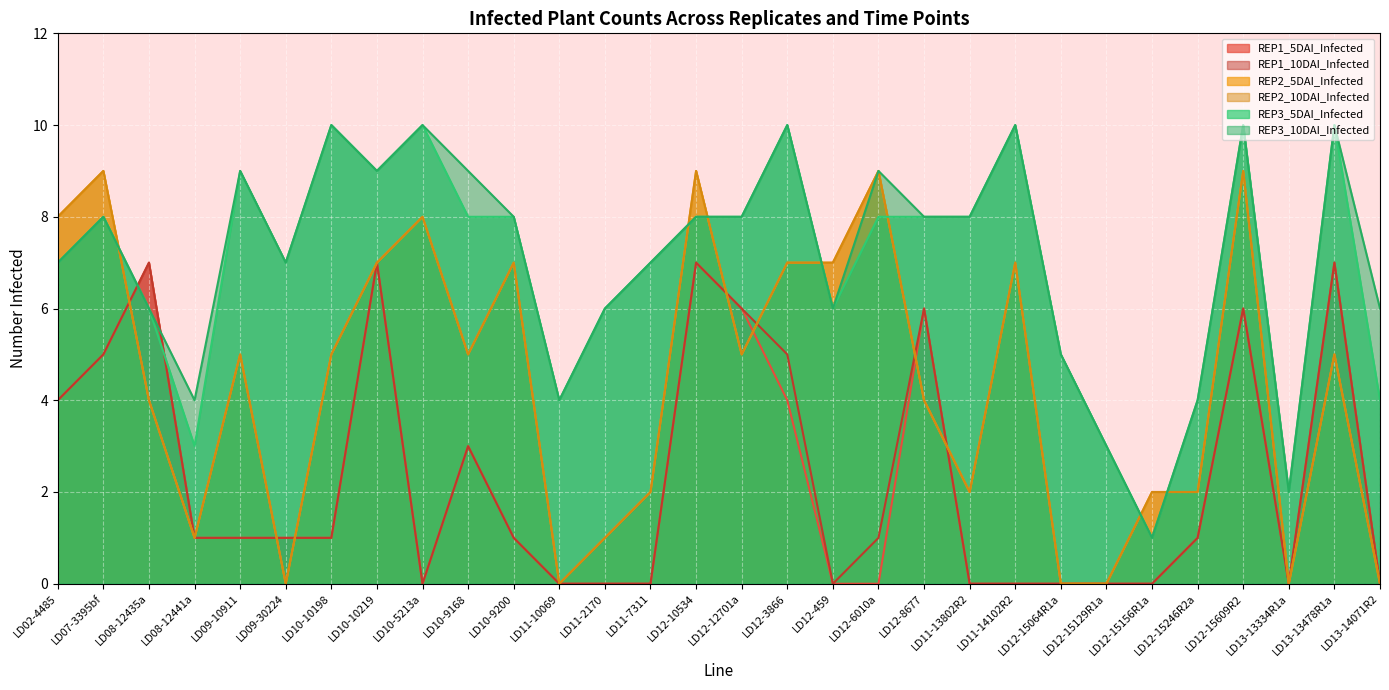

Reading left to right, extract all data points from this chart.

REP1_5DAI_Infected: LD02-4485=4	LD07-3395bf=5	LD08-12435a=7	LD08-12441a=1	LD09-10911=1	LD09-30224=1	LD10-10198=1	LD10-10219=7	LD10-5213a=0	LD10-9168=3	LD10-9200=1	LD11-10069=0	LD11-2170=0	LD11-7311=0	LD12-10534=7	LD12-12701a=6	LD12-3866=4	LD12-459=0	LD12-6010a=0	LD12-8677=6	LD11-13802R2=0	LD11-14102R2=0	LD12-15064R1a=0	LD12-15129R1a=0	LD12-15156R1a=0	LD12-15246R2a=1	LD12-15609R2=6	LD13-13334R1a=0	LD13-13478R1a=7	LD13-14071R2=0
REP1_10DAI_Infected: LD02-4485=4	LD07-3395bf=5	LD08-12435a=7	LD08-12441a=1	LD09-10911=1	LD09-30224=1	LD10-10198=1	LD10-10219=7	LD10-5213a=0	LD10-9168=3	LD10-9200=1	LD11-10069=0	LD11-2170=0	LD11-7311=0	LD12-10534=7	LD12-12701a=6	LD12-3866=5	LD12-459=0	LD12-6010a=1	LD12-8677=6	LD11-13802R2=0	LD11-14102R2=0	LD12-15064R1a=0	LD12-15129R1a=0	LD12-15156R1a=0	LD12-15246R2a=1	LD12-15609R2=6	LD13-13334R1a=0	LD13-13478R1a=7	LD13-14071R2=0
REP2_5DAI_Infected: LD02-4485=8	LD07-3395bf=9	LD08-12435a=4	LD08-12441a=1	LD09-10911=5	LD09-30224=0	LD10-10198=5	LD10-10219=7	LD10-5213a=8	LD10-9168=5	LD10-9200=7	LD11-10069=0	LD11-2170=1	LD11-7311=2	LD12-10534=9	LD12-12701a=5	LD12-3866=7	LD12-459=7	LD12-6010a=9	LD12-8677=4	LD11-13802R2=2	LD11-14102R2=7	LD12-15064R1a=0	LD12-15129R1a=0	LD12-15156R1a=2	LD12-15246R2a=2	LD12-15609R2=9	LD13-13334R1a=0	LD13-13478R1a=5	LD13-14071R2=0
REP2_10DAI_Infected: LD02-4485=8	LD07-3395bf=9	LD08-12435a=4	LD08-12441a=1	LD09-10911=5	LD09-30224=0	LD10-10198=5	LD10-10219=7	LD10-5213a=8	LD10-9168=5	LD10-9200=7	LD11-10069=0	LD11-2170=1	LD11-7311=2	LD12-10534=9	LD12-12701a=5	LD12-3866=7	LD12-459=7	LD12-6010a=9	LD12-8677=4	LD11-13802R2=2	LD11-14102R2=7	LD12-15064R1a=0	LD12-15129R1a=0	LD12-15156R1a=2	LD12-15246R2a=2	LD12-15609R2=9	LD13-13334R1a=0	LD13-13478R1a=5	LD13-14071R2=0
REP3_5DAI_Infected: LD02-4485=7	LD07-3395bf=8	LD08-12435a=6	LD08-12441a=3	LD09-10911=9	LD09-30224=7	LD10-10198=10	LD10-10219=9	LD10-5213a=10	LD10-9168=8	LD10-9200=8	LD11-10069=4	LD11-2170=6	LD11-7311=7	LD12-10534=8	LD12-12701a=8	LD12-3866=10	LD12-459=6	LD12-6010a=8	LD12-8677=8	LD11-13802R2=8	LD11-14102R2=10	LD12-15064R1a=5	LD12-15129R1a=3	LD12-15156R1a=1	LD12-15246R2a=4	LD12-15609R2=10	LD13-13334R1a=2	LD13-13478R1a=10	LD13-14071R2=4
REP3_10DAI_Infected: LD02-4485=7	LD07-3395bf=8	LD08-12435a=6	LD08-12441a=4	LD09-10911=9	LD09-30224=7	LD10-10198=10	LD10-10219=9	LD10-5213a=10	LD10-9168=9	LD10-9200=8	LD11-10069=4	LD11-2170=6	LD11-7311=7	LD12-10534=8	LD12-12701a=8	LD12-3866=10	LD12-459=6	LD12-6010a=9	LD12-8677=8	LD11-13802R2=8	LD11-14102R2=10	LD12-15064R1a=5	LD12-15129R1a=3	LD12-15156R1a=1	LD12-15246R2a=4	LD12-15609R2=10	LD13-13334R1a=2	LD13-13478R1a=10	LD13-14071R2=6